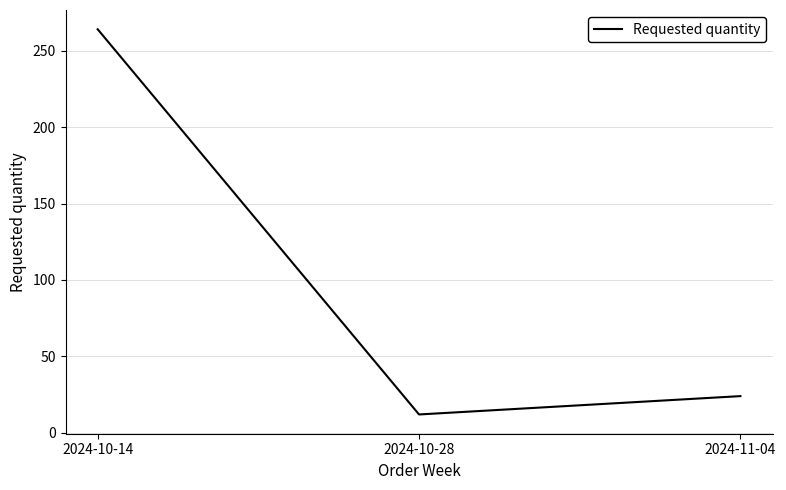

Where is the data nearest to the value 138?

2024-11-04